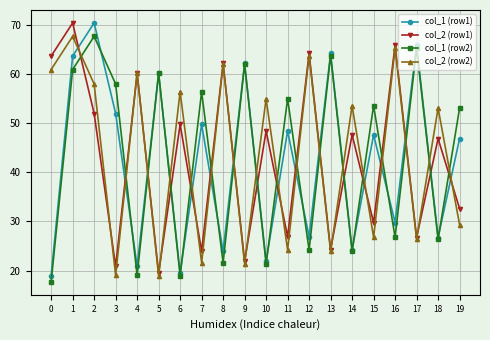

Between 4 and 9, which series saw the biggest shift?

col_1 (row2)